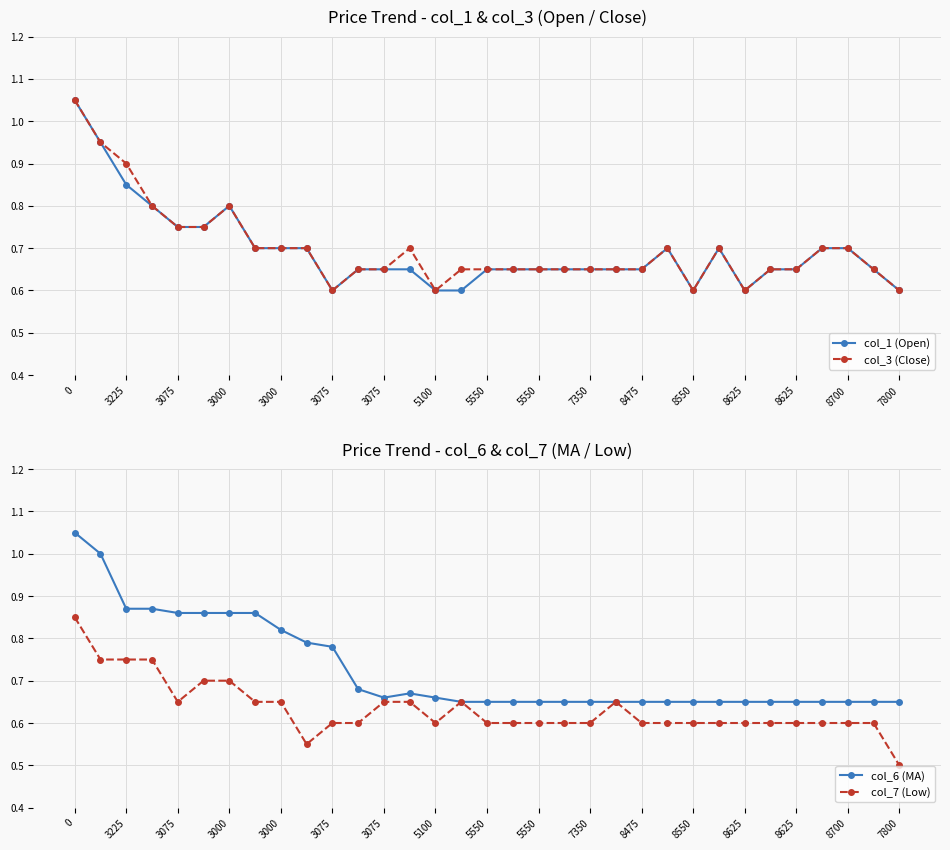

The col_1 (Open) series shows 0.8 at 3075. True or false?

True